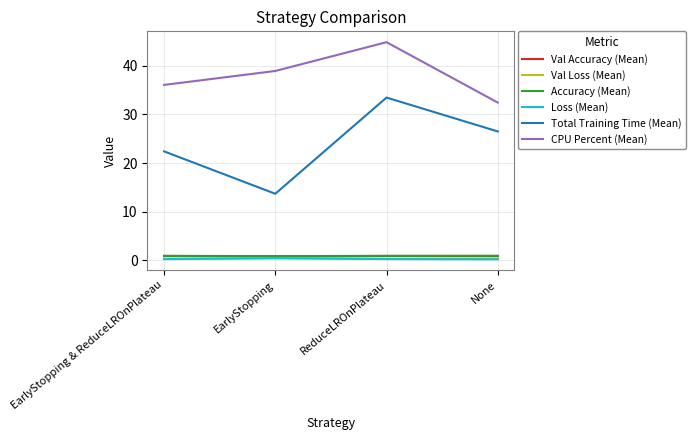

True or false: Total Training Time (Mean) and Val Accuracy (Mean) cross at least once.

False